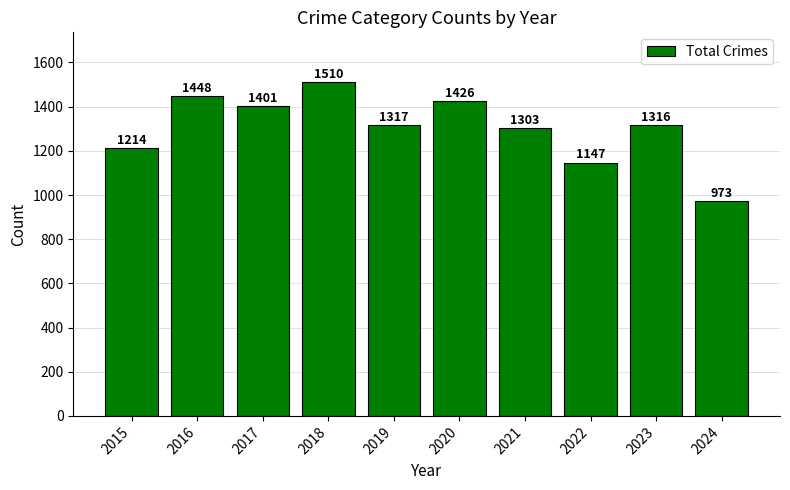

At which label does the data first exceed 1317?

2016